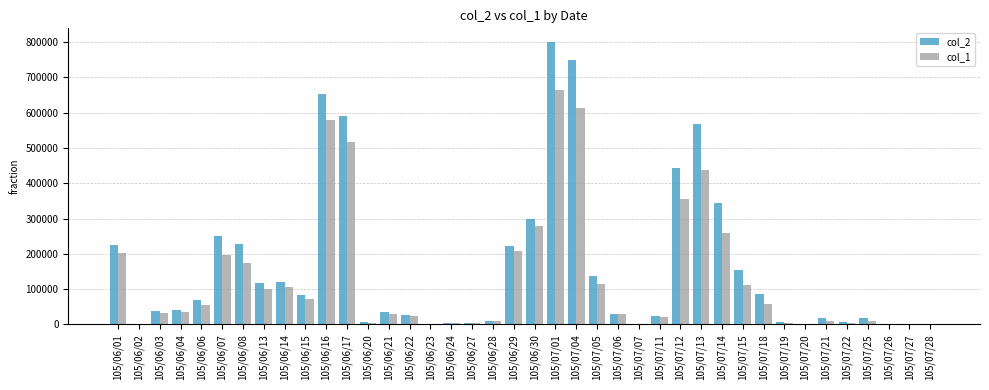

Which category has the highest value in the col_2 series?

105/07/01